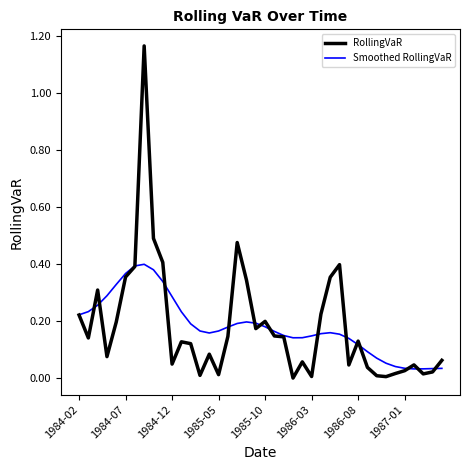

Which series has the widest spread of values?

RollingVaR